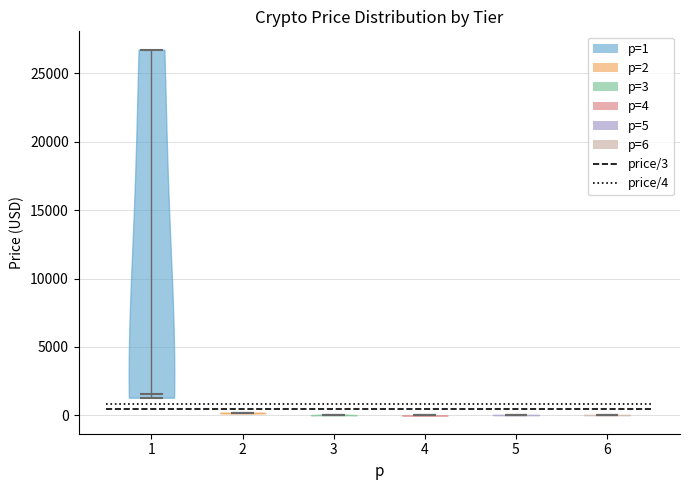

Reading left to right, read every violin against the y-axis: where its median line is, and the lowest and highest points it reaches. The values are not printed on the chart, so give them approximately, as read against the axis.

1: median line 1500, lowest point 1500, highest point 26500
2: median line 0, lowest point 0, highest point 0
3: median line 0, lowest point 0, highest point 0
4: median line 0, lowest point 0, highest point 0
5: median line 0, lowest point 0, highest point 0
6: median line 0, lowest point 0, highest point 0